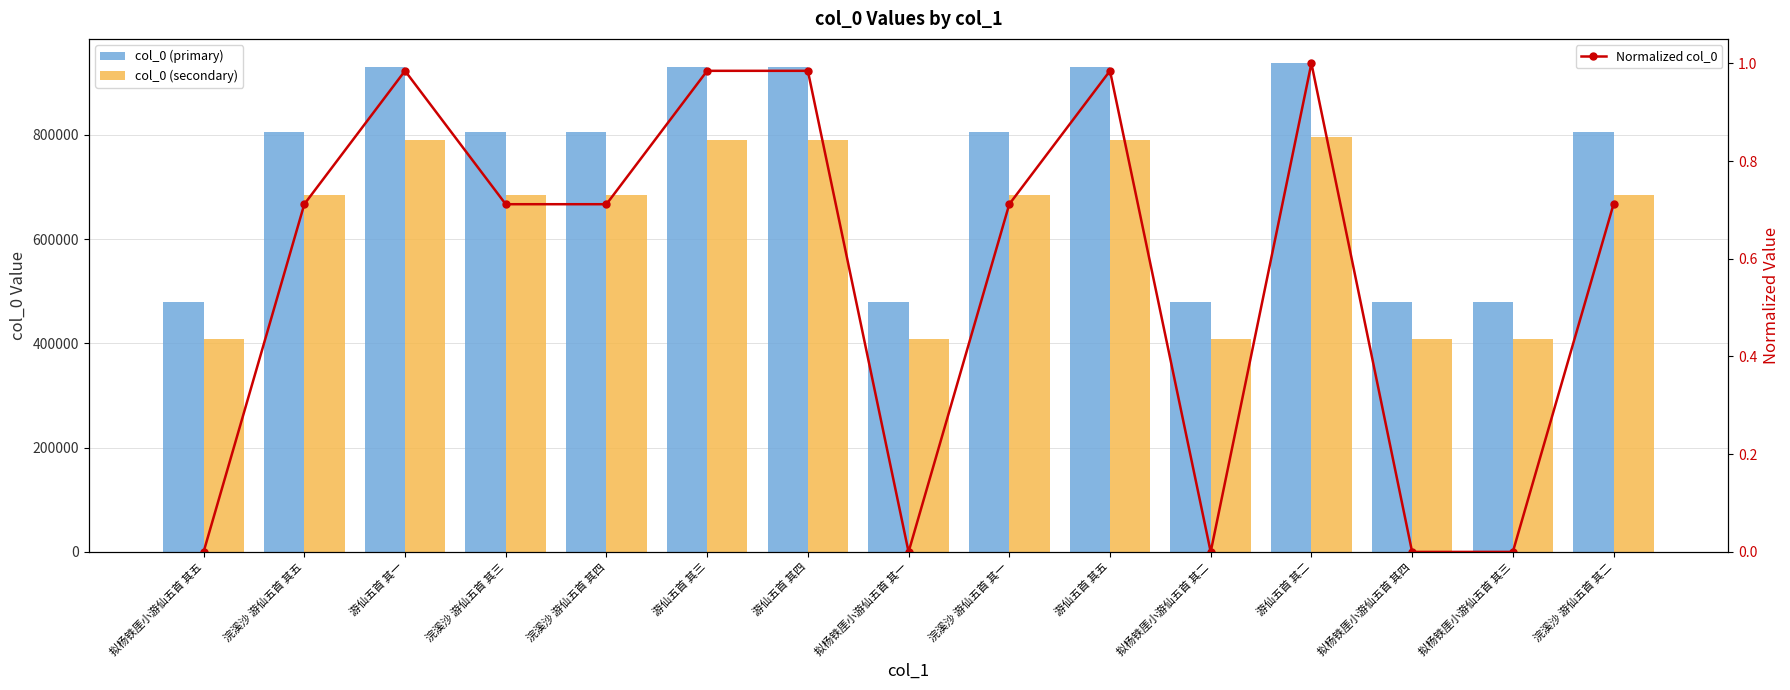

Reading right to left, list all the values displayed in this chart.

col_0 (primary): 浣溪沙 游仙五首 其二=805274.0	拟杨铁厓小游仙五首 其三=480080.0	拟杨铁厓小游仙五首 其四=480081.0	游仙五首 其二=937053.0	拟杨铁厓小游仙五首 其二=480079.0	游仙五首 其五=930035.0	浣溪沙 游仙五首 其一=805273.0	拟杨铁厓小游仙五首 其一=480078.0	游仙五首 其四=930034.0	游仙五首 其三=930037.0	浣溪沙 游仙五首 其四=805276.0	浣溪沙 游仙五首 其三=805275.0	游仙五首 其一=930036.0	浣溪沙 游仙五首 其五=805277.0	拟杨铁厓小游仙五首 其五=480082.0
col_0 (secondary): 浣溪沙 游仙五首 其二=684482.0	拟杨铁厓小游仙五首 其三=408068.0	拟杨铁厓小游仙五首 其四=408068.0	游仙五首 其二=796495.0	拟杨铁厓小游仙五首 其二=408067.0	游仙五首 其五=790529.0	浣溪沙 游仙五首 其一=684482.0	拟杨铁厓小游仙五首 其一=408066.0	游仙五首 其四=790528.0	游仙五首 其三=790531.0	浣溪沙 游仙五首 其四=684484.0	浣溪沙 游仙五首 其三=684483.0	游仙五首 其一=790530.0	浣溪沙 游仙五首 其五=684485.0	拟杨铁厓小游仙五首 其五=408069.0
Normalized col_0: 浣溪沙 游仙五首 其二=0.7	拟杨铁厓小游仙五首 其三=0.0	拟杨铁厓小游仙五首 其四=0.0	游仙五首 其二=1.0	拟杨铁厓小游仙五首 其二=0.0	游仙五首 其五=1.0	浣溪沙 游仙五首 其一=0.7	拟杨铁厓小游仙五首 其一=0.0	游仙五首 其四=1.0	游仙五首 其三=1.0	浣溪沙 游仙五首 其四=0.7	浣溪沙 游仙五首 其三=0.7	游仙五首 其一=1.0	浣溪沙 游仙五首 其五=0.7	拟杨铁厓小游仙五首 其五=0.0